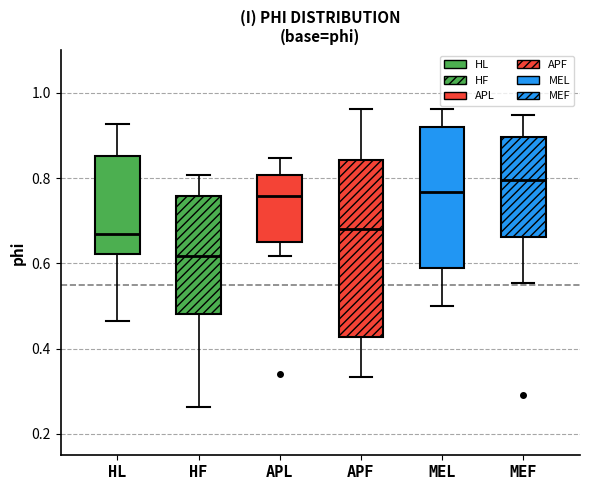

Which box's median line is the lowest?

HF